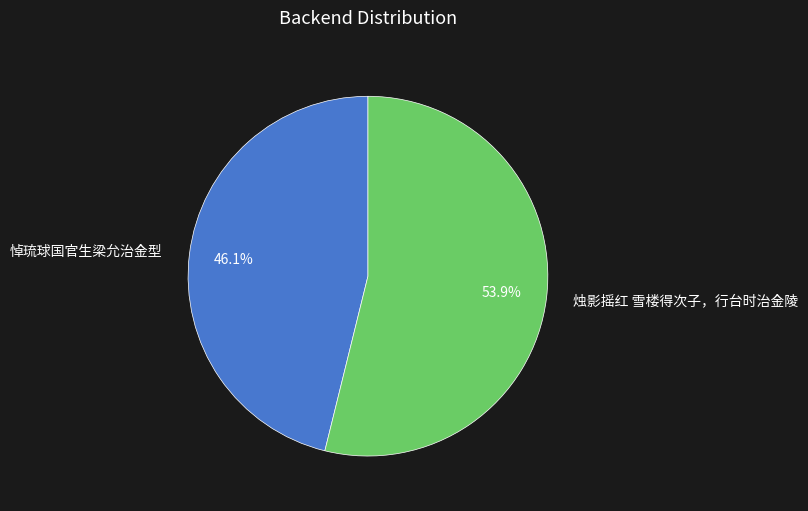

True or false: 悼琉球国官生梁允治金型 accounts for 41% of the total.

False